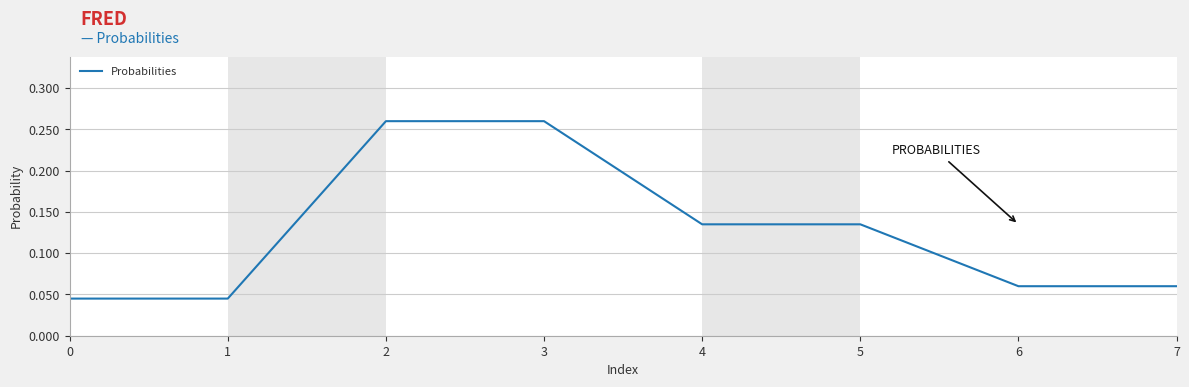

The value at 0 is 0.1. True or false?

False